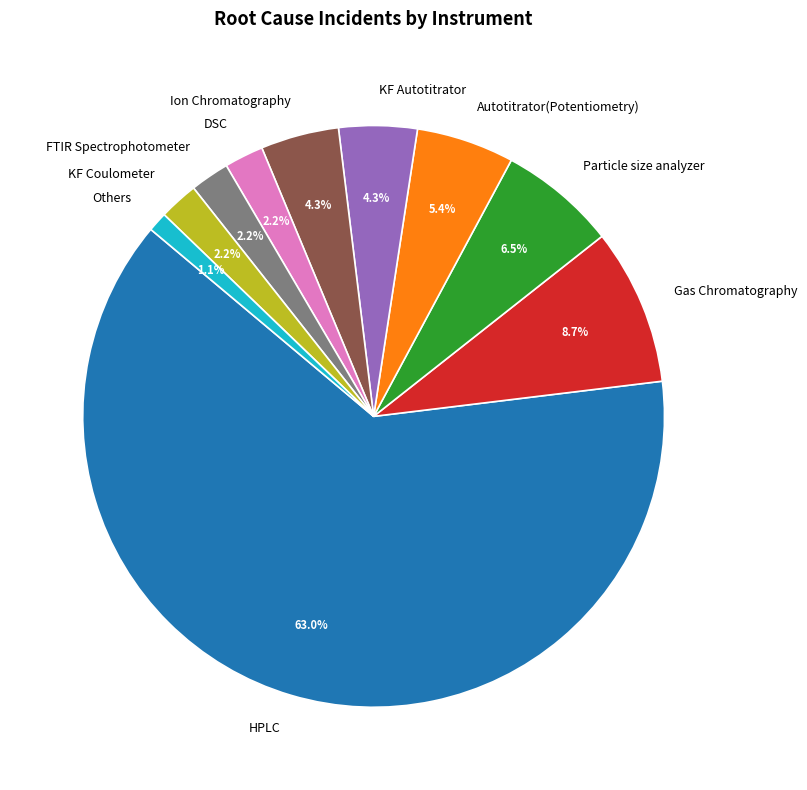

To the nearest percent, what is the combined percentage of Gas Chromatography and Particle size analyzer?

15%